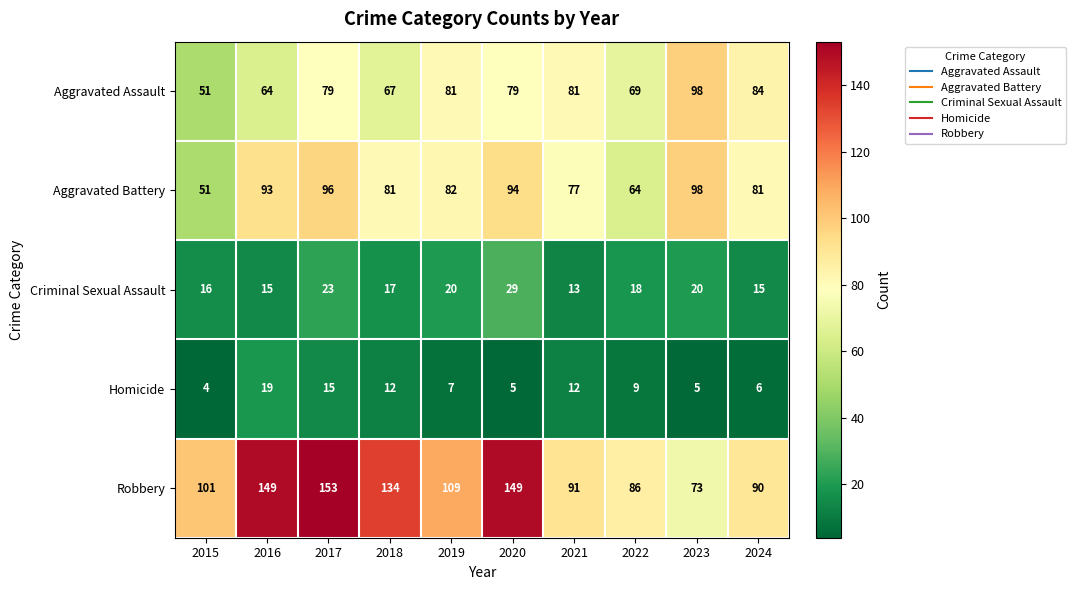

What is the greatest value displayed?

153